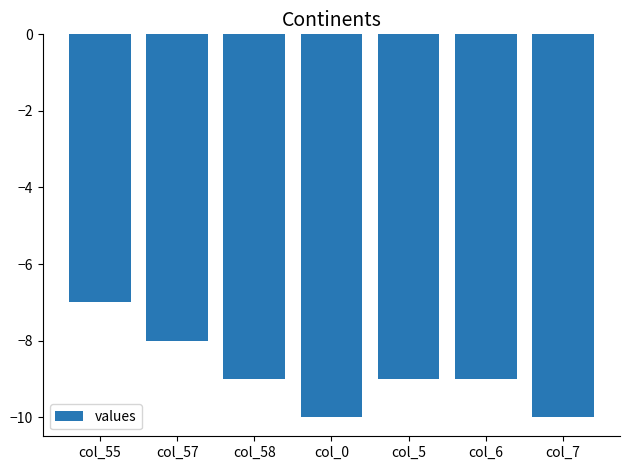

What is the sum of the values at col_57 and col_55?

-15